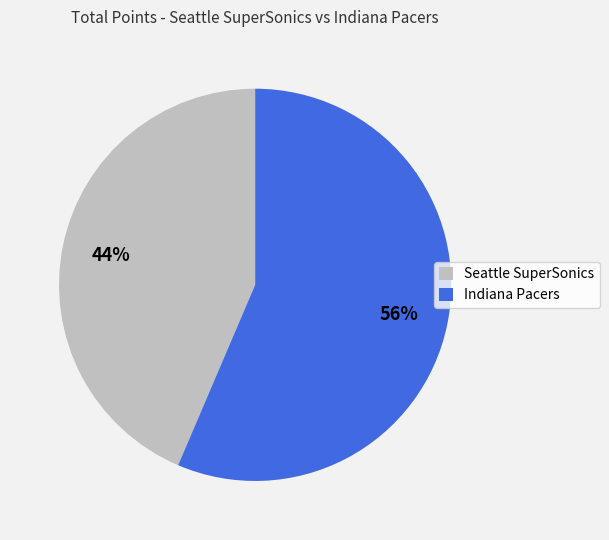

Which slice is the smallest?

Seattle SuperSonics